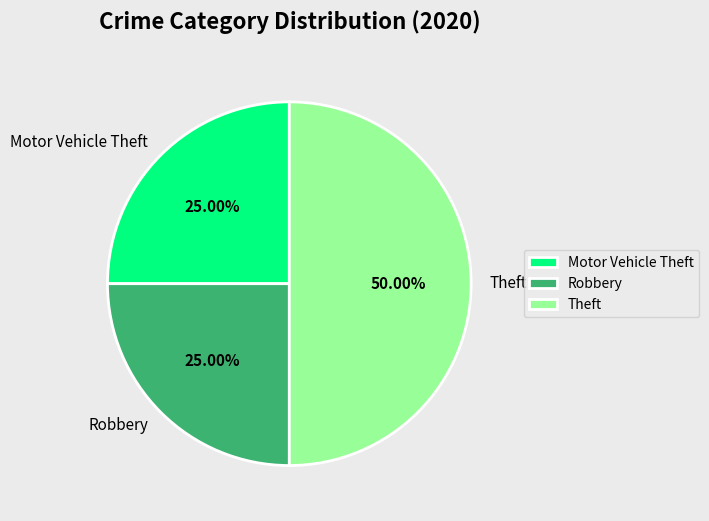

To the nearest percent, what percentage of the pie is Motor Vehicle Theft?

25%